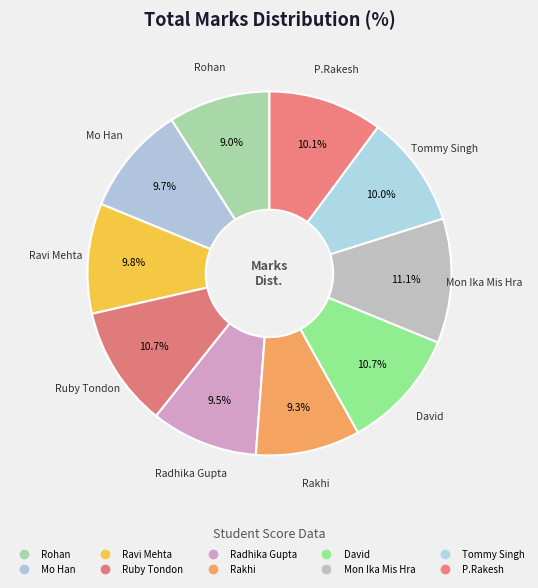

What percentage is the Ruby Tondon slice, to the nearest percent?

11%